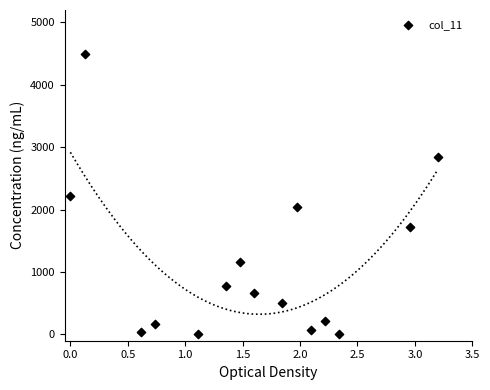

What is the range of Y values (max minus min)?

4500.0